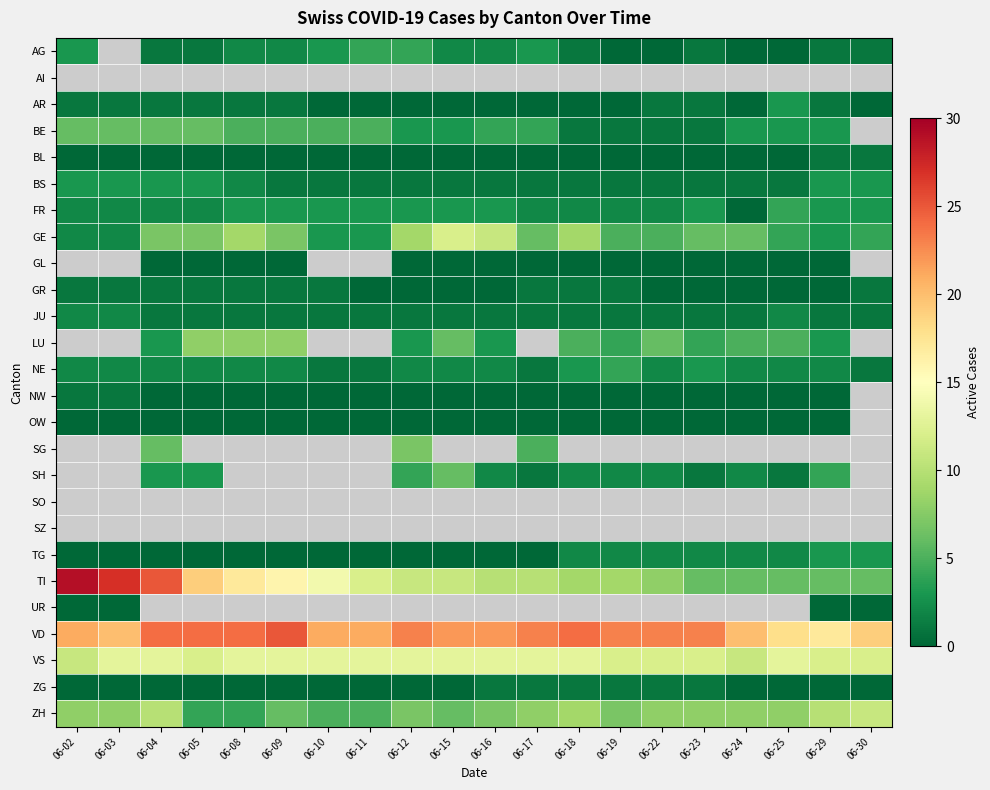

Which series has the largest total across all categories?

VD